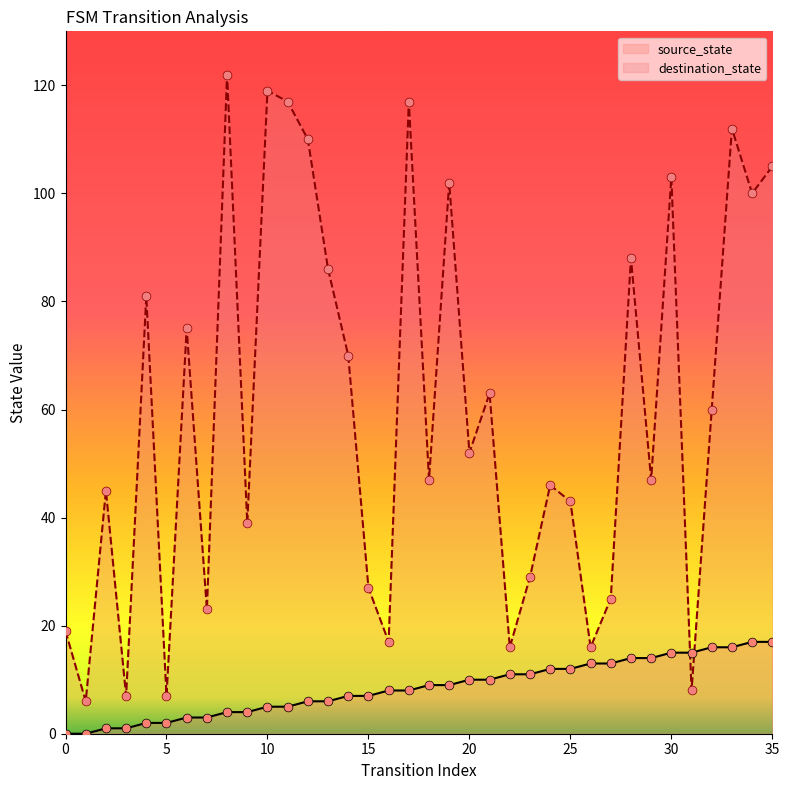

Which series contains the lowest Y value?

source_state